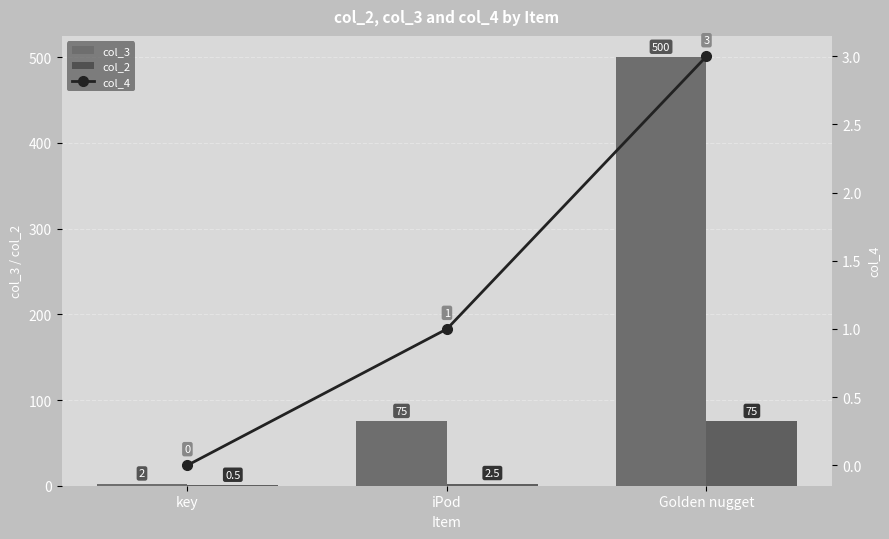

What value does the col_3 series have at key?

2.0